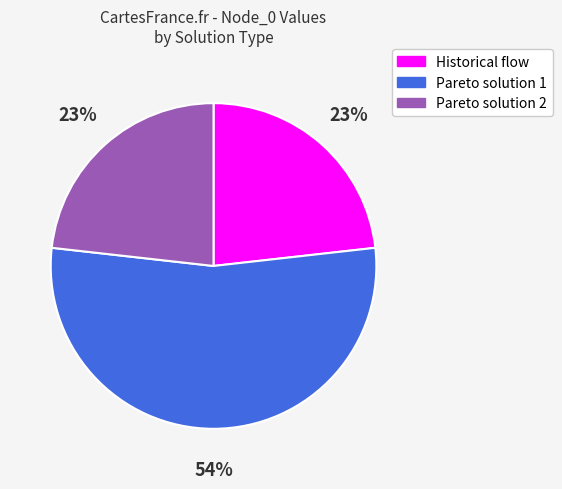

How many segments does this pie chart have?

3